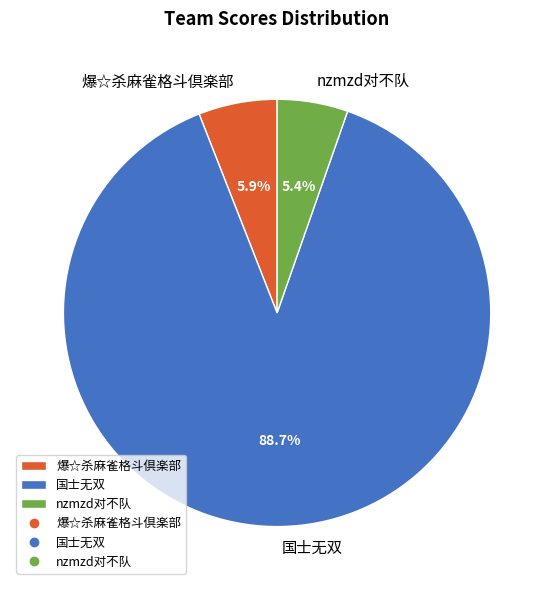

To the nearest percent, what portion does nzmzd对不队 represent?

5%